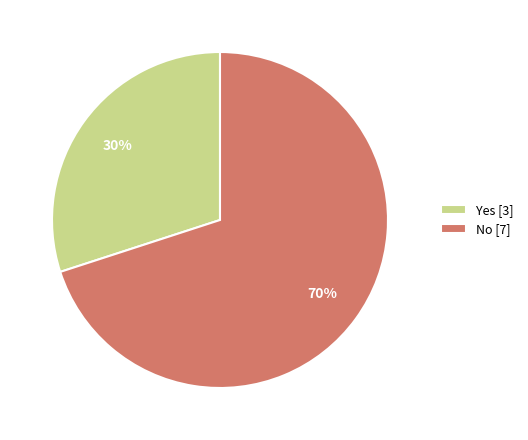

Do Yes and No together represent more than half of the pie?

Yes